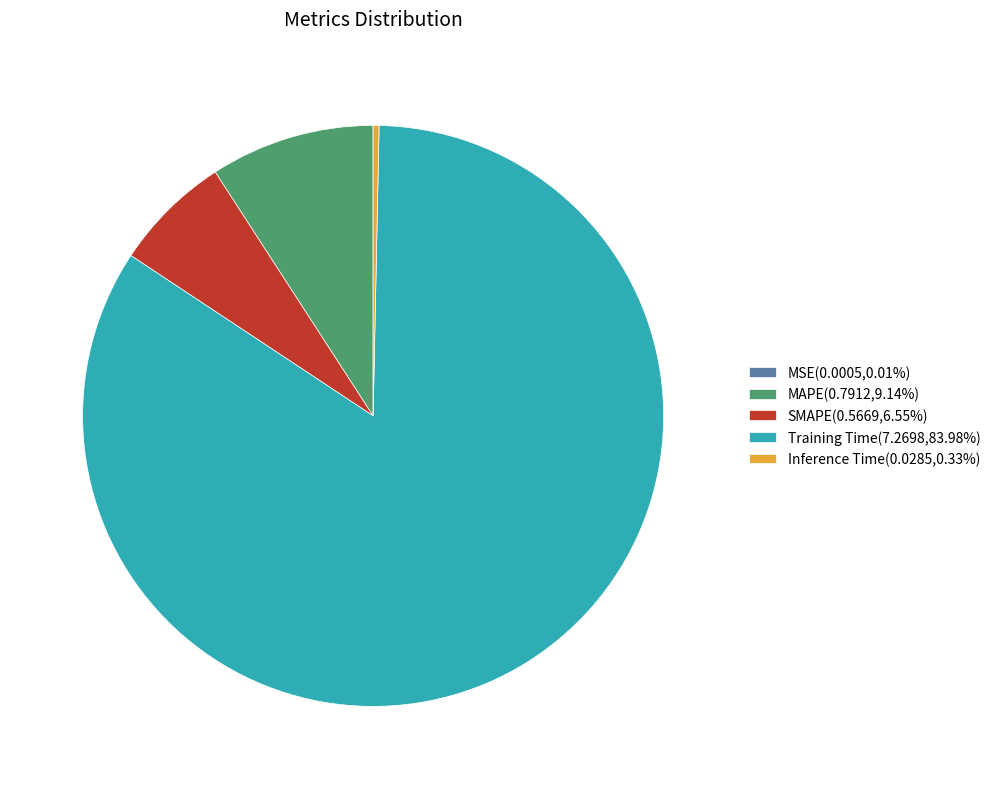

Is the sum of Inference Time(0.0285,0.33%) and MAPE(0.7912,9.14%) greater than half?

No